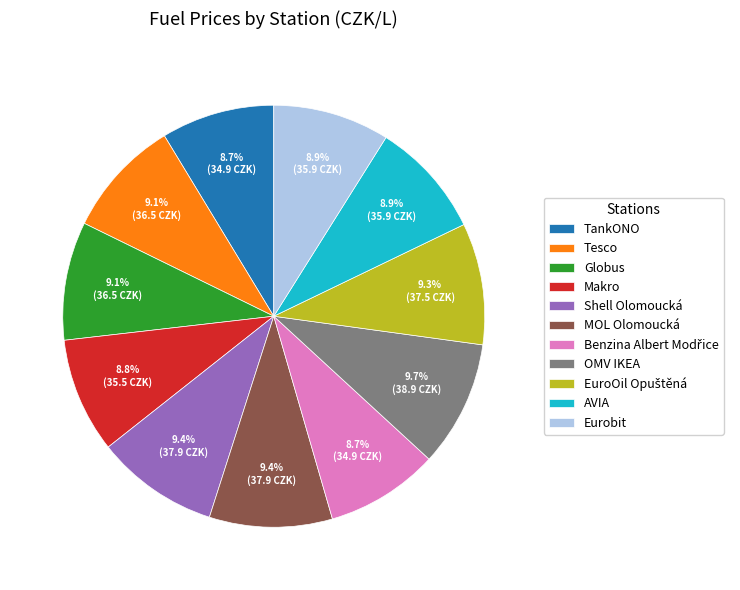

How many slices are in this pie chart?

11